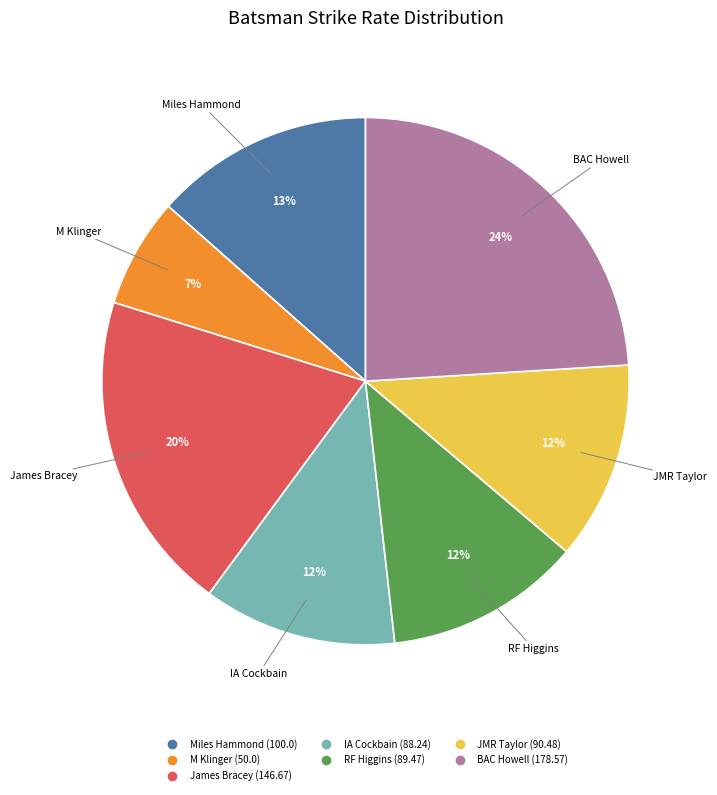

To the nearest percent, what is the average slice percentage?

14%